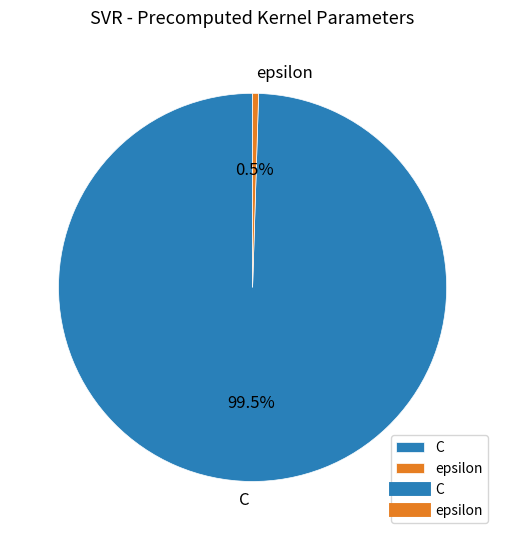

How many segments does this pie chart have?

2